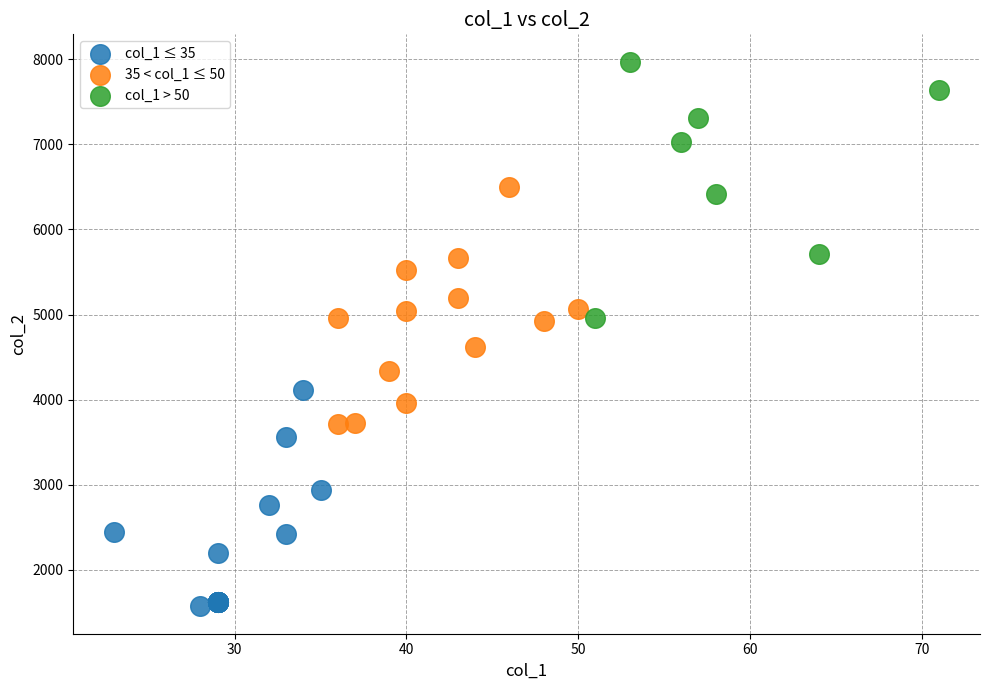

What are all the series names shown in the legend?

col_1 ≤ 35, 35 < col_1 ≤ 50, col_1 > 50